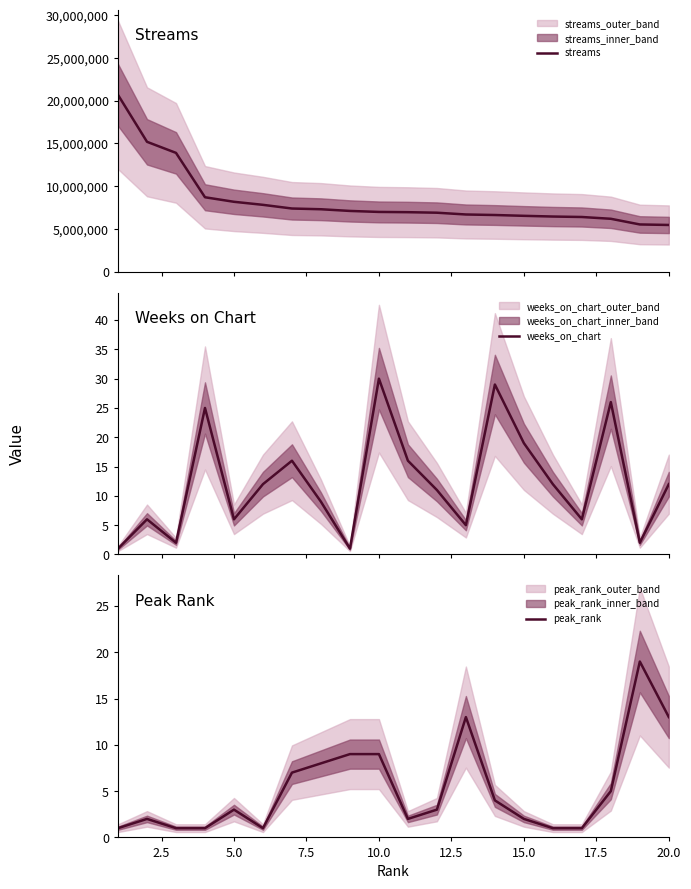

What is the value of the peak_rank point at the 19th from the left?

19